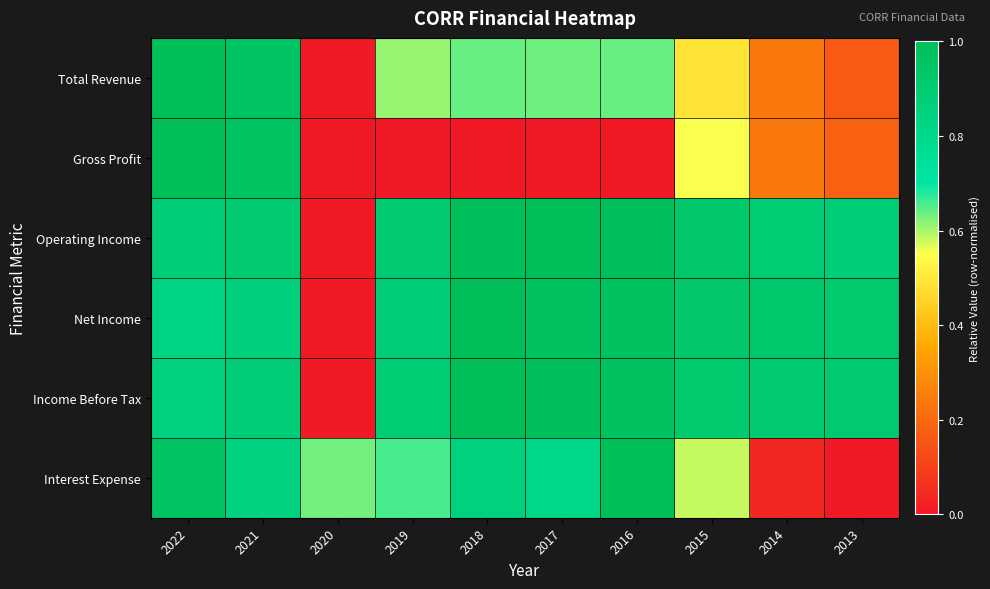

Which series has the largest total across all categories?

Operating Income